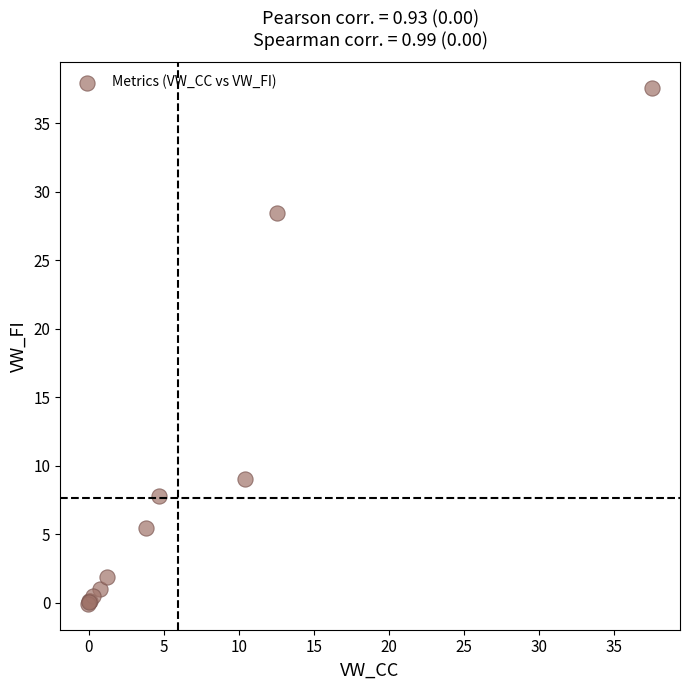

What Y value in the scatter plot is closest to 18?

9.0